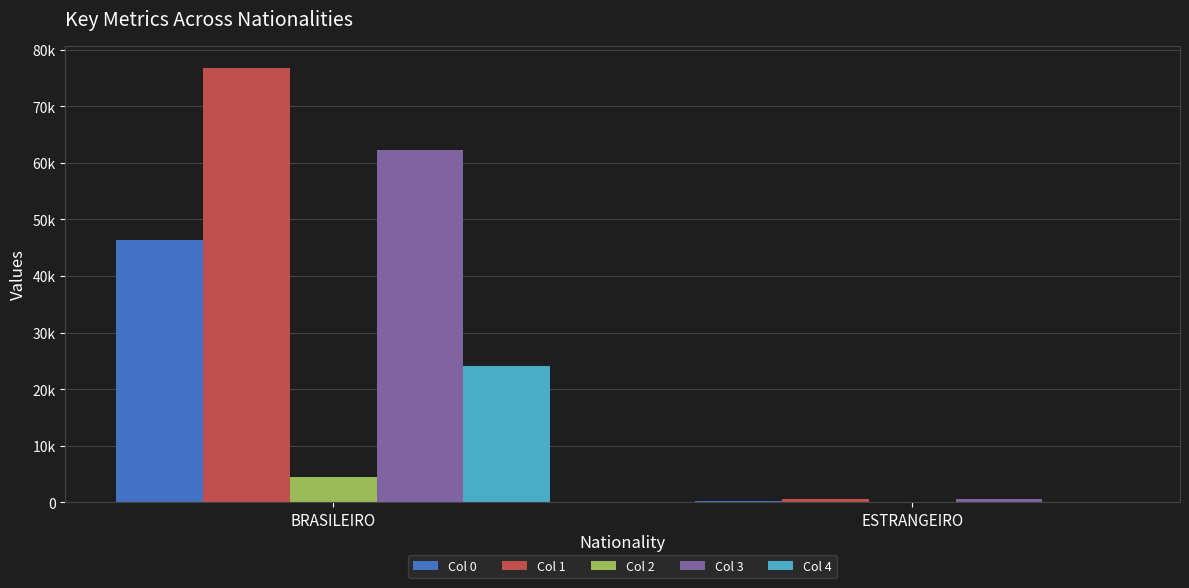

What is the label of the 2nd bar from the left?

ESTRANGEIRO